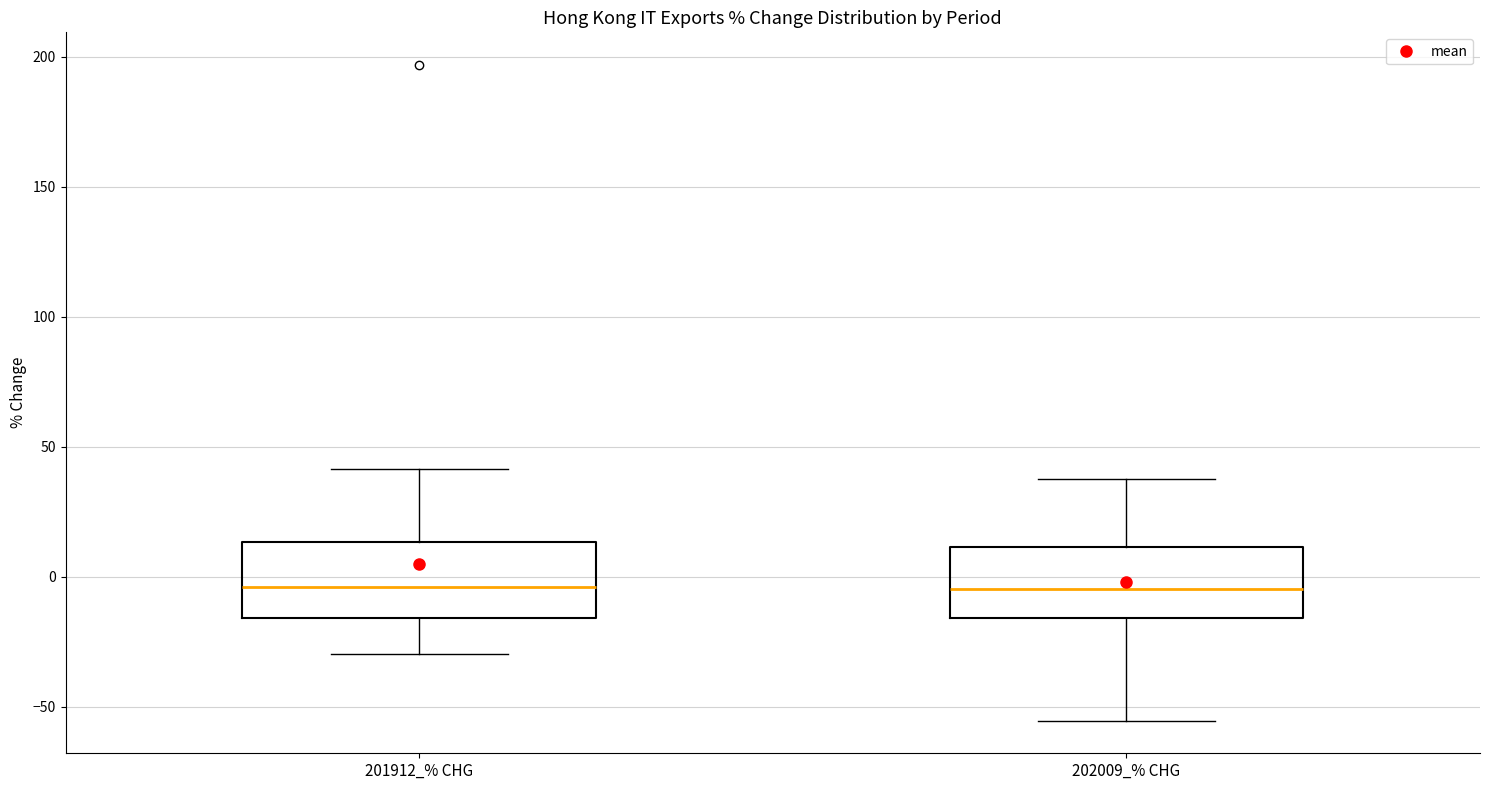

Reading left to right, read every box against the y-axis: the position of its median line, the range the box covers, and the ends of its whiskers. The values are not printed on the chart, so give them approximately, as read against the axis.

201912_% CHG: median -5, box -15 to 15, whiskers -30 to 40
202009_% CHG: median -5, box -15 to 10, whiskers -55 to 40